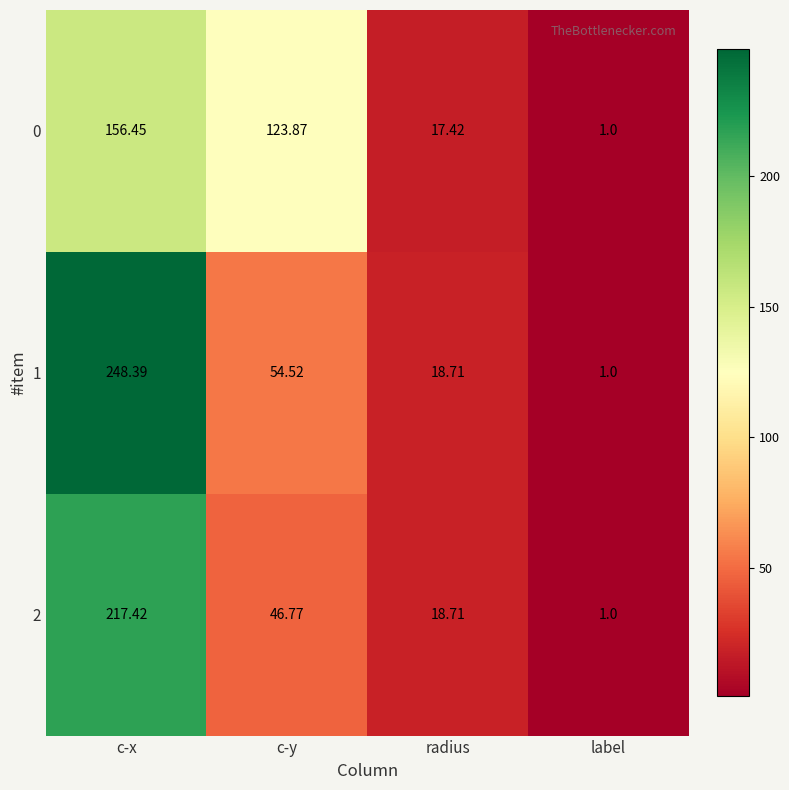

At which label does 0 first exceed 123?

c-x